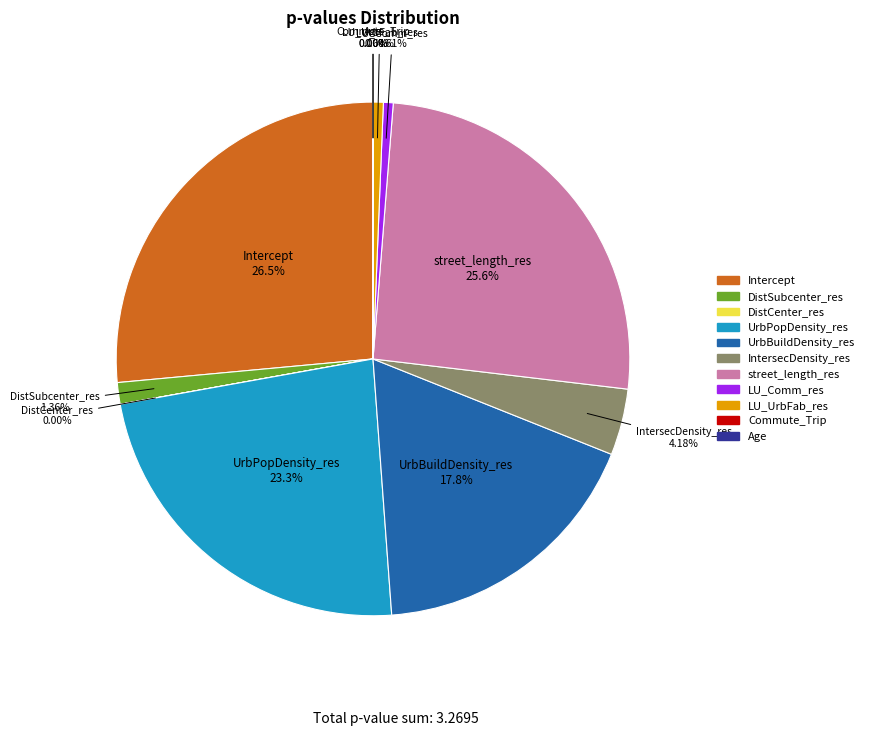

True or false: UrbBuildDensity_res accounts for 24% of the total.

False